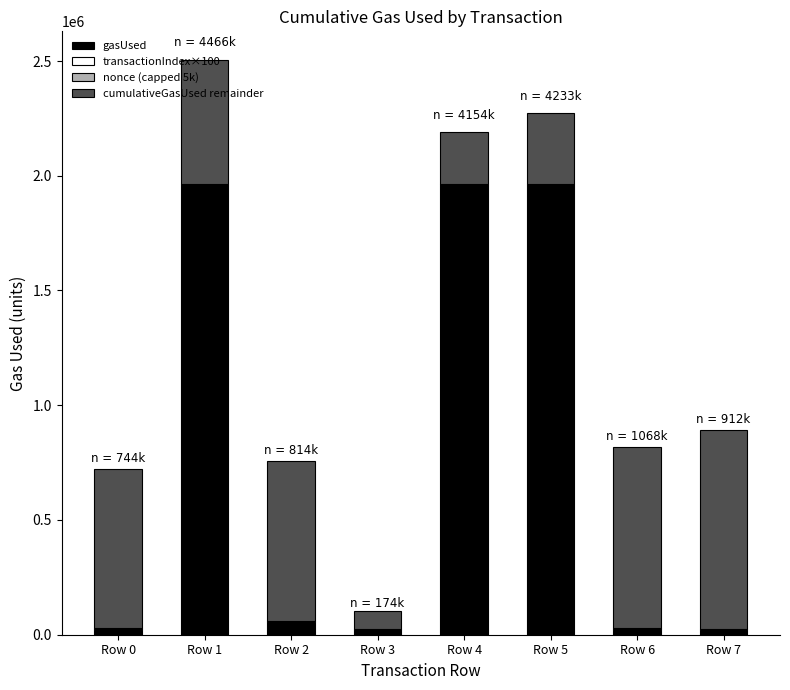

At which category is the sum across all series the highest?

Row 1